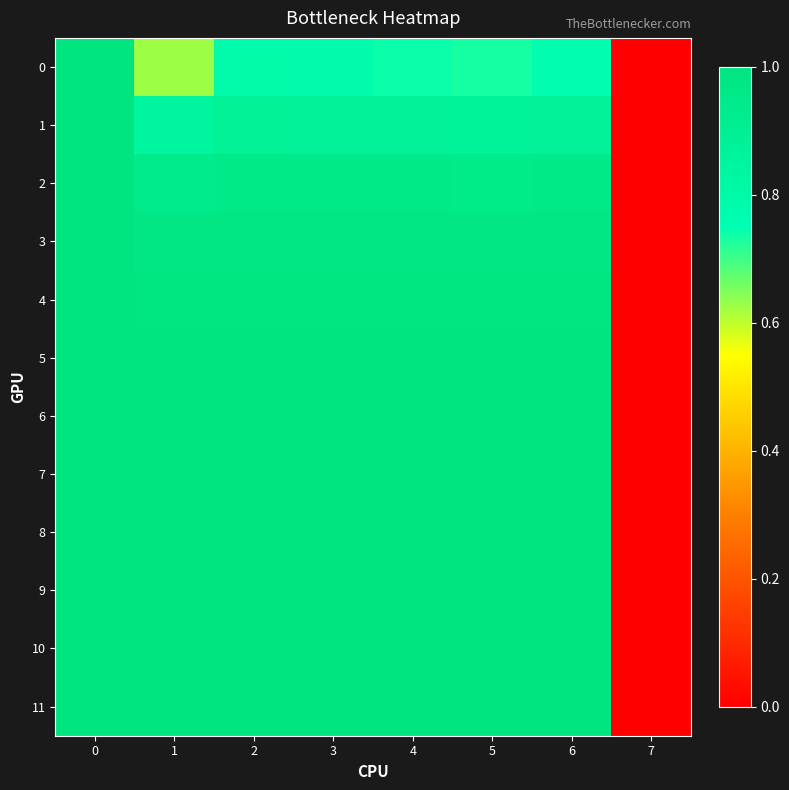

Reading left to right, transcribe all the data shown in this chart.

0: 0=1.0	1=0.6	2=0.8	3=0.8	4=0.7	5=0.7	6=0.8	7=0.0
1: 0=1.0	1=0.8	2=0.9	3=0.9	4=0.9	5=0.9	6=0.9	7=0.0
2: 0=1.0	1=0.9	2=0.9	3=0.9	4=0.9	5=0.9	6=0.9	7=0.0
3: 0=1.0	1=1.0	2=1.0	3=1.0	4=1.0	5=1.0	6=1.0	7=0.0
4: 0=1.0	1=1.0	2=1.0	3=1.0	4=1.0	5=1.0	6=1.0	7=0.0
5: 0=1.0	1=1.0	2=1.0	3=1.0	4=1.0	5=1.0	6=1.0	7=0.0
6: 0=1.0	1=1.0	2=1.0	3=1.0	4=1.0	5=1.0	6=1.0	7=0.0
7: 0=1.0	1=1.0	2=1.0	3=1.0	4=1.0	5=1.0	6=1.0	7=0.0
8: 0=1.0	1=1.0	2=1.0	3=1.0	4=1.0	5=1.0	6=1.0	7=0.0
9: 0=1.0	1=1.0	2=1.0	3=1.0	4=1.0	5=1.0	6=1.0	7=0.0
10: 0=1.0	1=1.0	2=1.0	3=1.0	4=1.0	5=1.0	6=1.0	7=0.0
11: 0=1.0	1=1.0	2=1.0	3=1.0	4=1.0	5=1.0	6=1.0	7=0.0